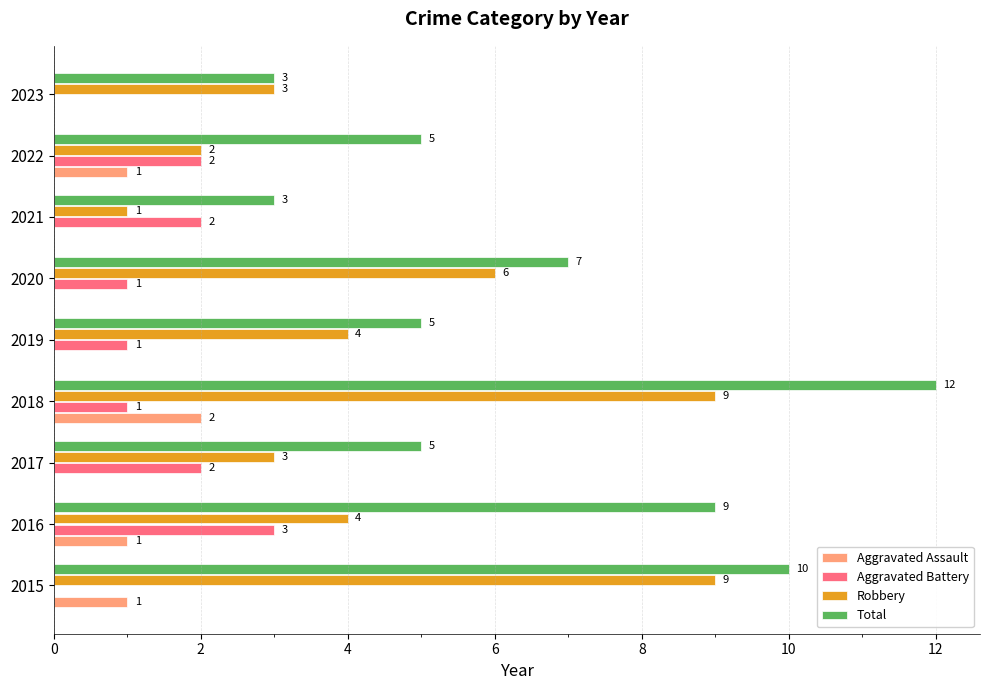

What is the sum of the Robbery values at 2017 and 2022?

5